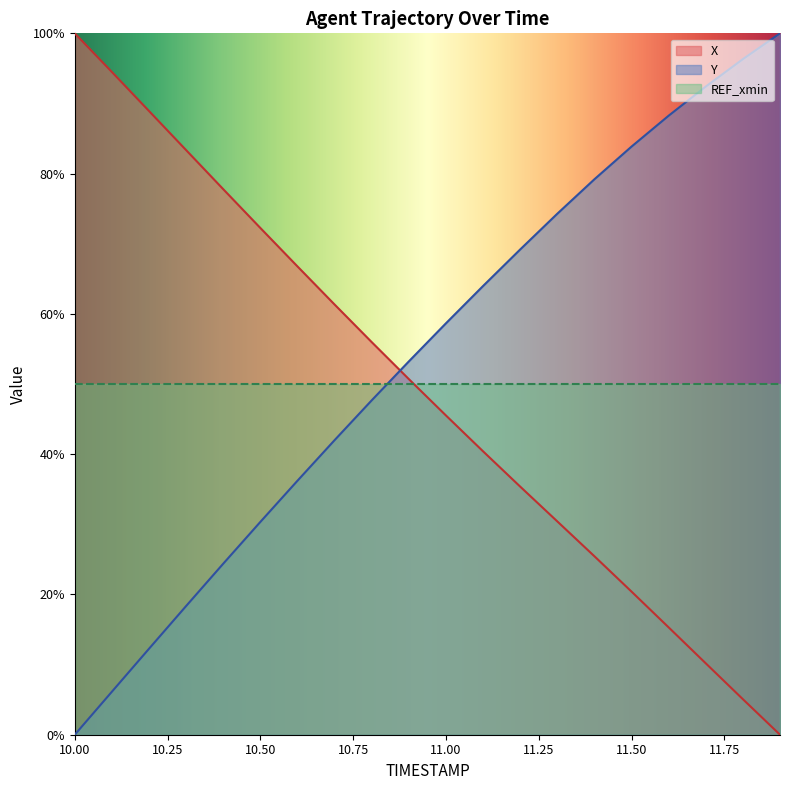

Which category has the lowest value in the X series?

11.9